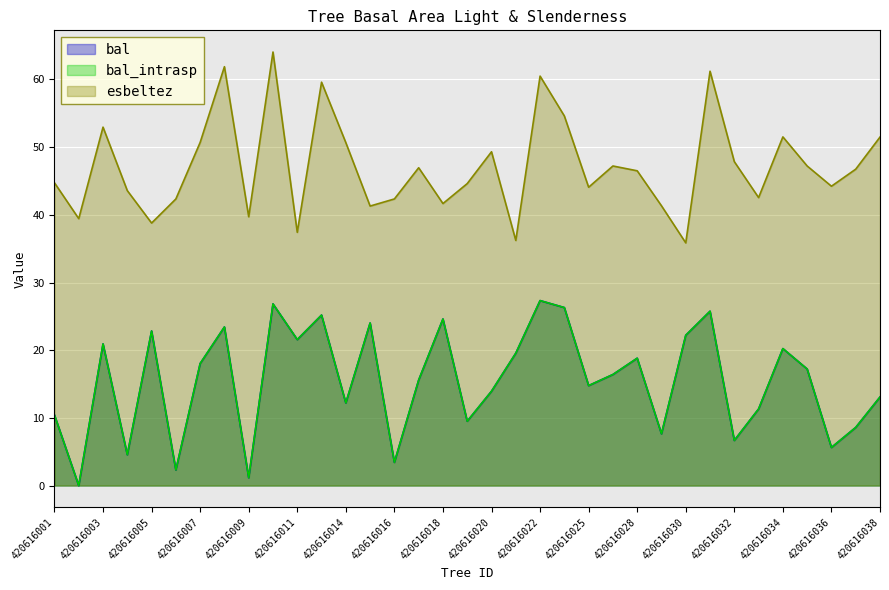

True or false: esbeltez has a value of 74.8 at 420616028.

False